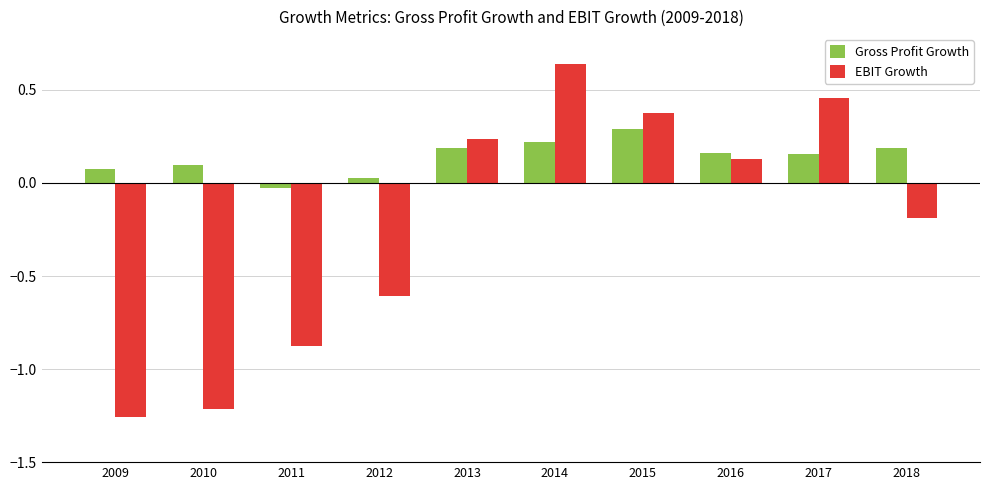

Is it true that Gross Profit Growth equals 0.3 at 2018?

False